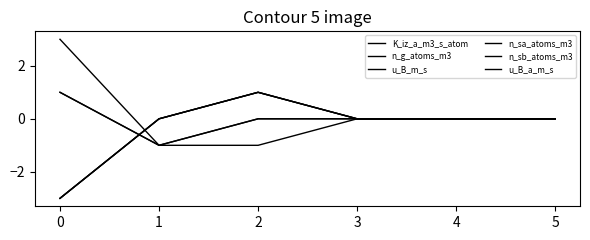

Which series has the largest total across all categories?

K_iz_a_m3_s_atom